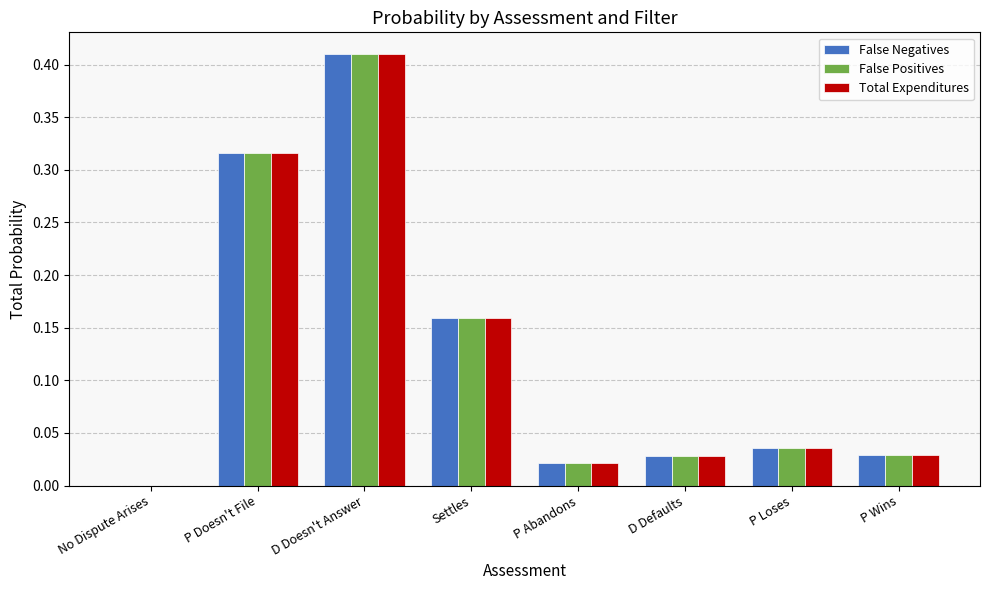

The value of False Positives at P Loses is 0.1. True or false?

False